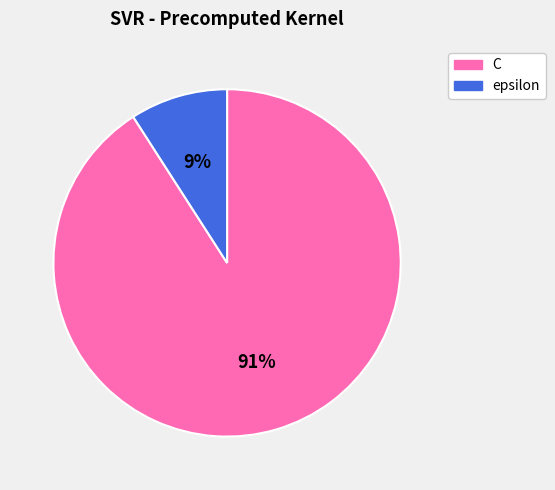

Combined, do epsilon and C account for over 50%?

Yes